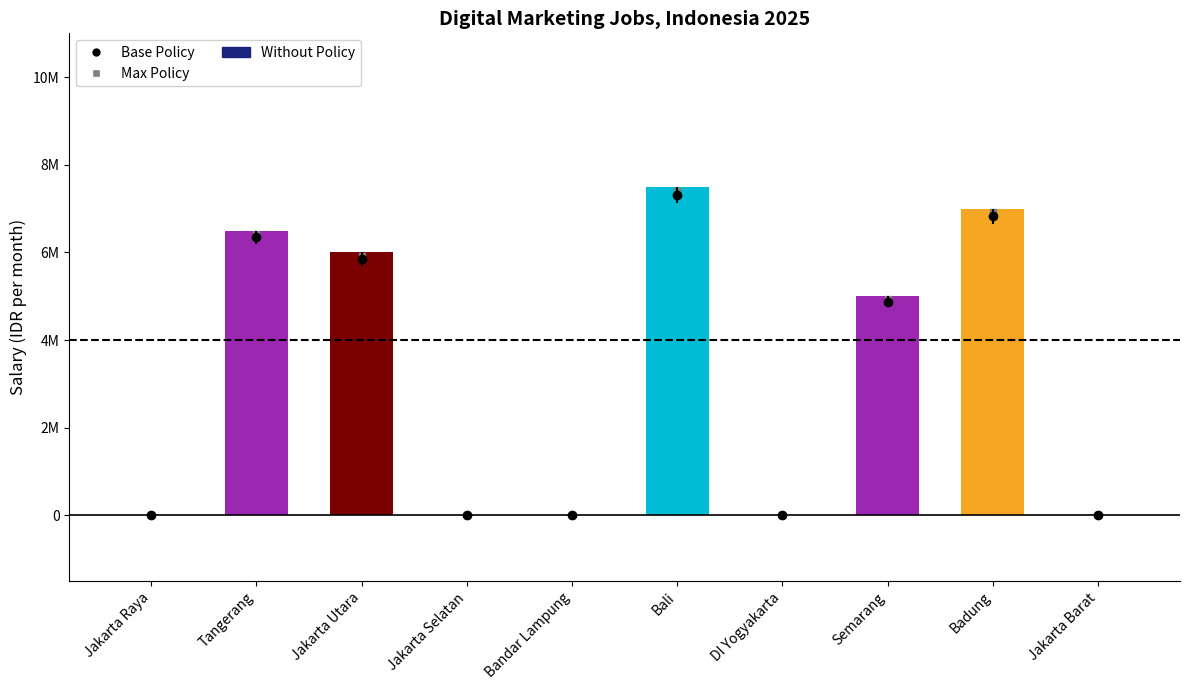

At which category does the chart reach its minimum across all series?

Jakarta Raya